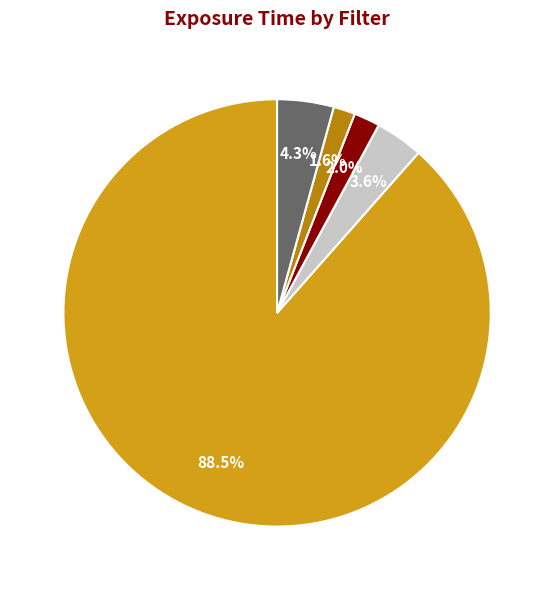

Does any single category account for the majority?

Yes